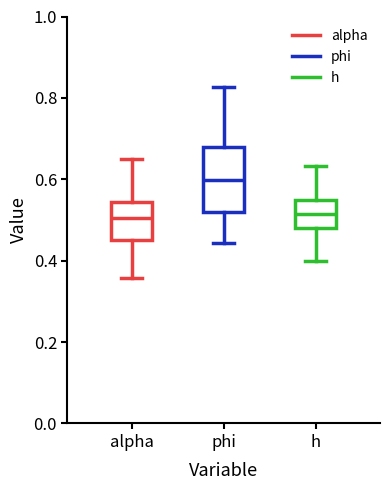

Reading left to right, read every box against the y-axis: the position of its median line, the range the box covers, and the ends of its whiskers. The values are not printed on the chart, so give them approximately, as read against the axis.

alpha: median 0.50, box 0.46 to 0.54, whiskers 0.36 to 0.66
phi: median 0.60, box 0.52 to 0.68, whiskers 0.44 to 0.82
h: median 0.52, box 0.48 to 0.54, whiskers 0.40 to 0.64